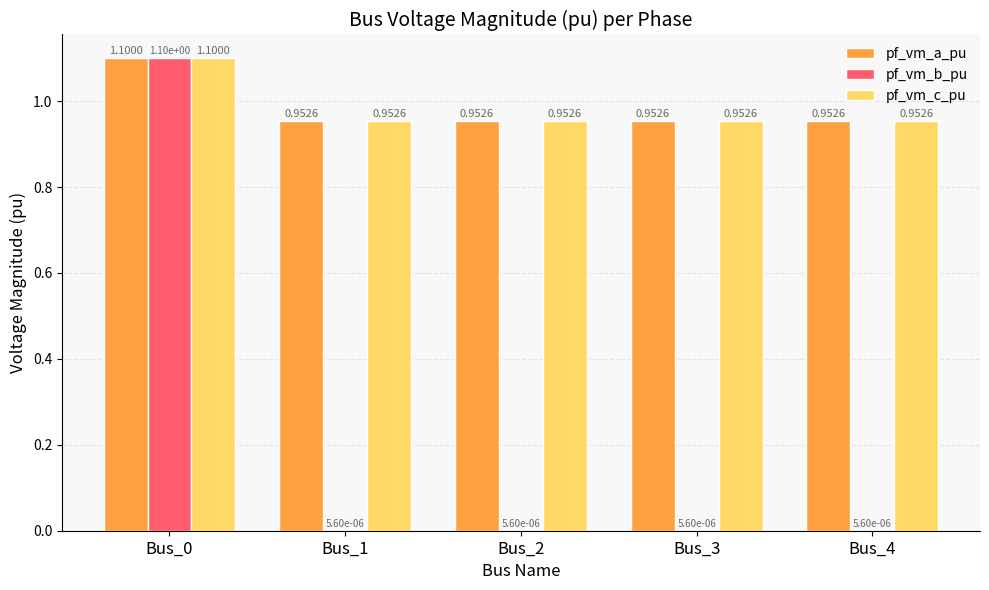

What is the total value across all series at Bus_3?

1.9